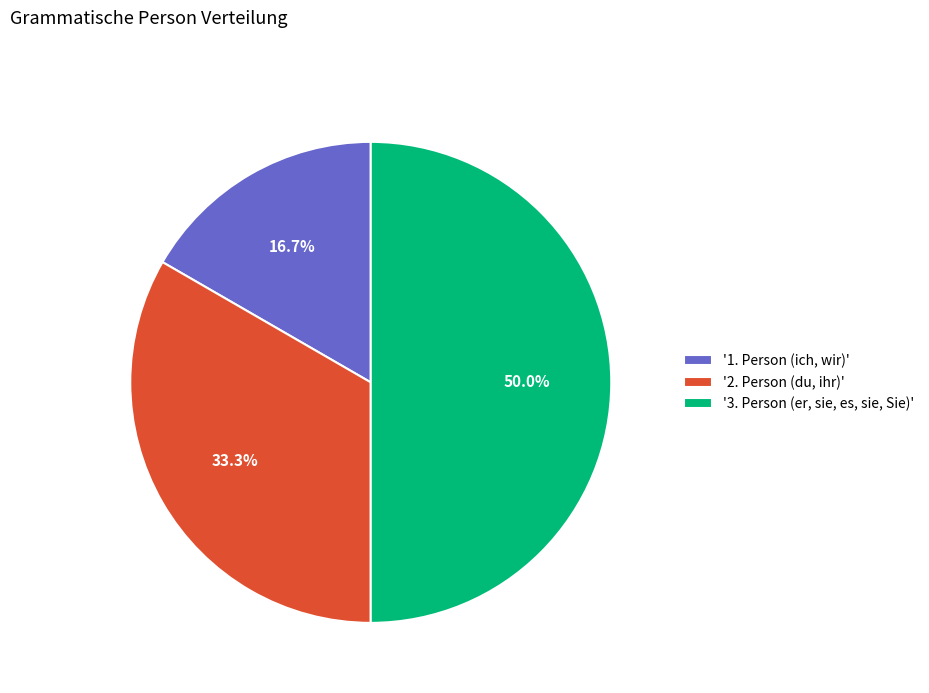

What is the largest slice in the pie chart?

'3. Person (er, sie, es, sie, Sie)'